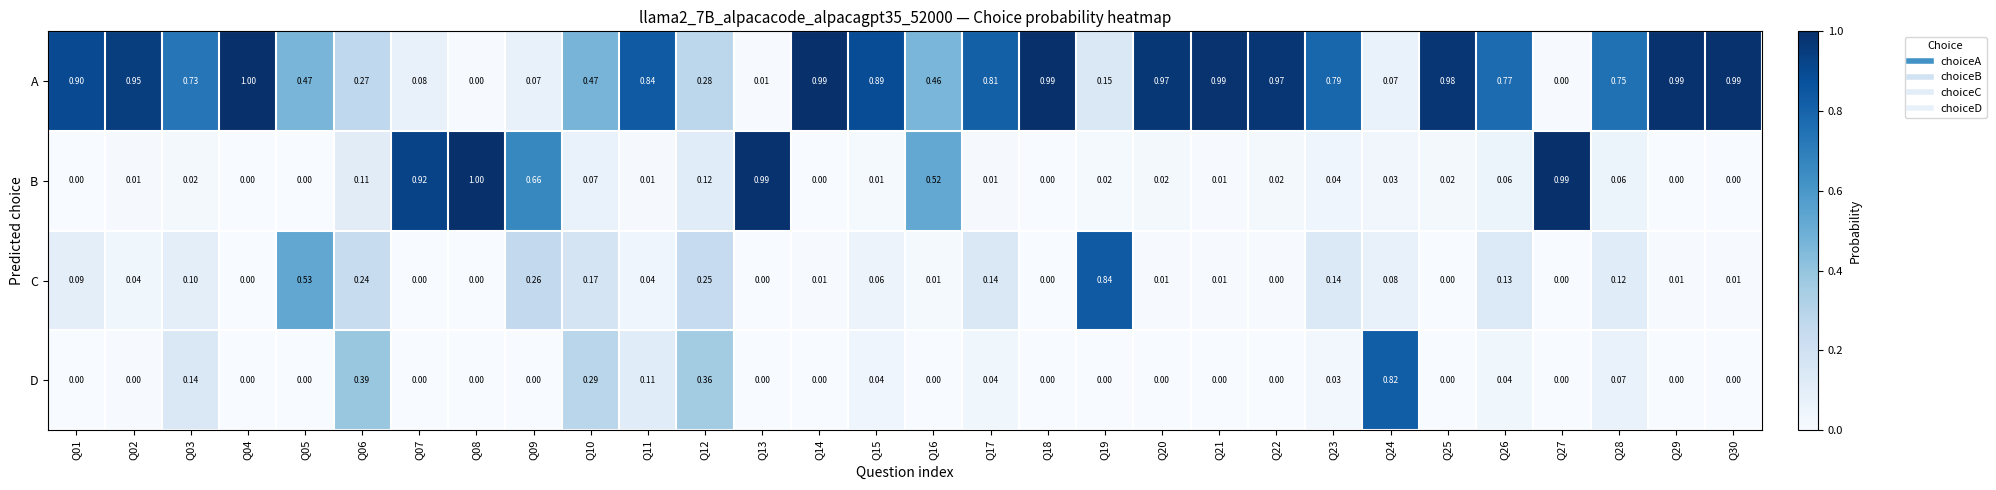

Rank the series at Q15 from lowest to highest value.

B, D, C, A